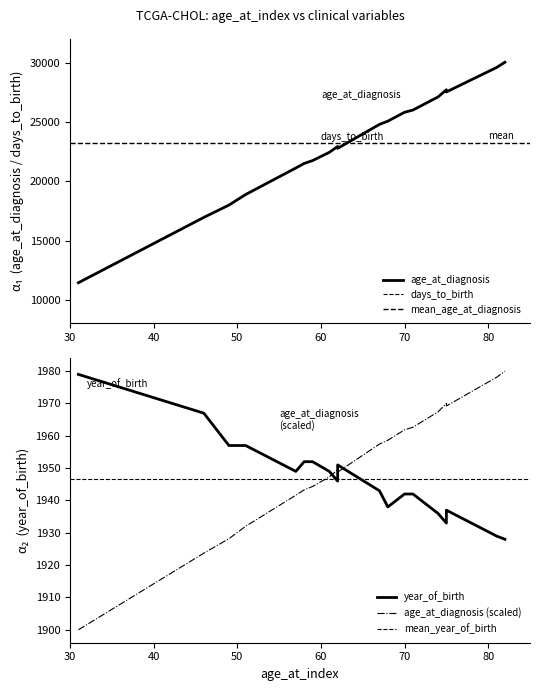

Which series has the largest total across all categories?

age_at_diagnosis